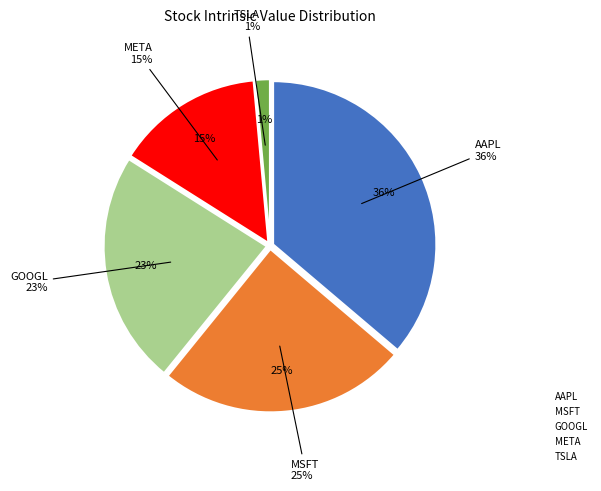

Which slice is the smallest?

TSLA